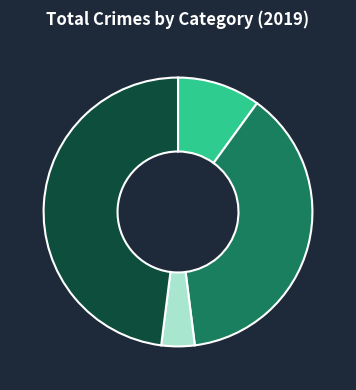

Is there a majority slice in this chart?

No